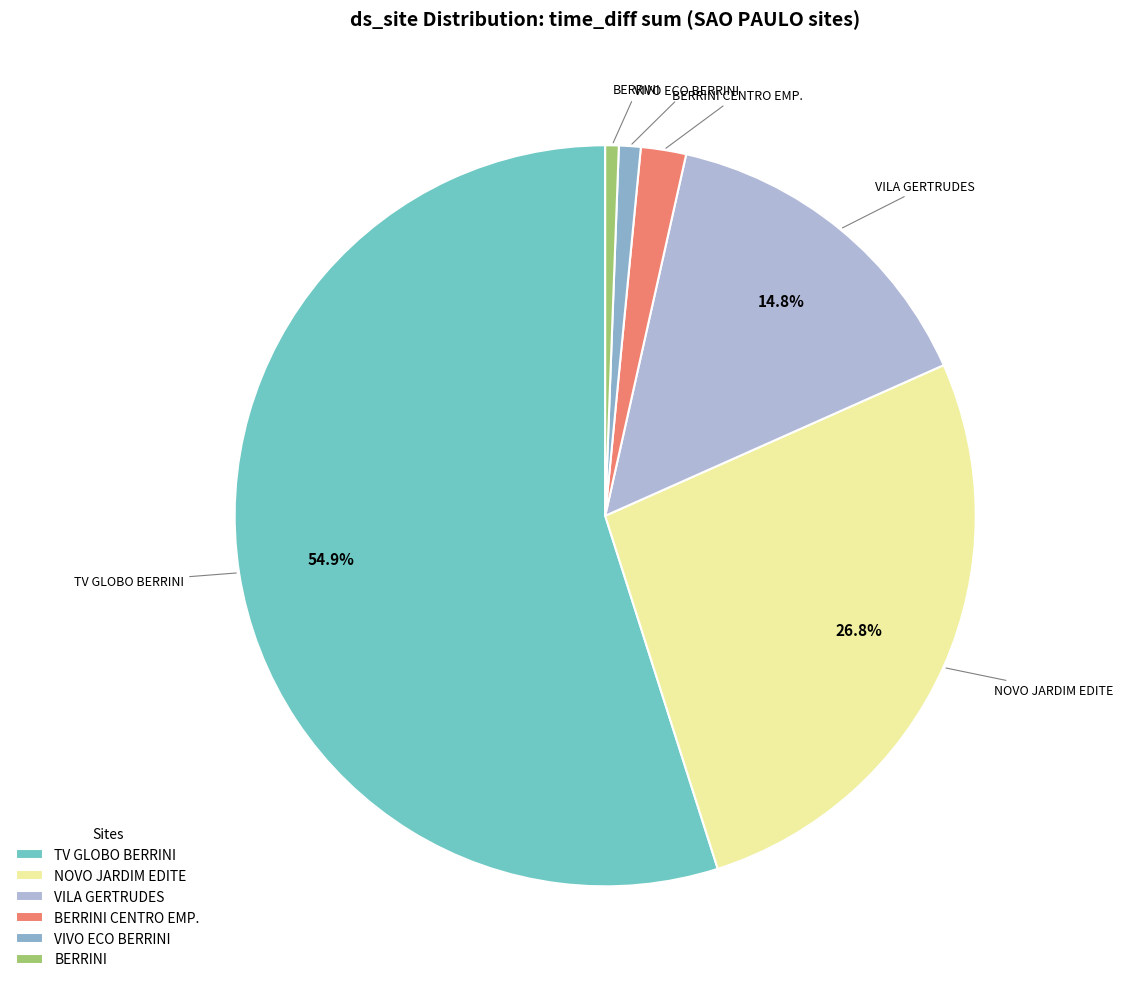

Do TV GLOBO BERRINI and NOVO JARDIM EDITE together represent more than half of the pie?

Yes